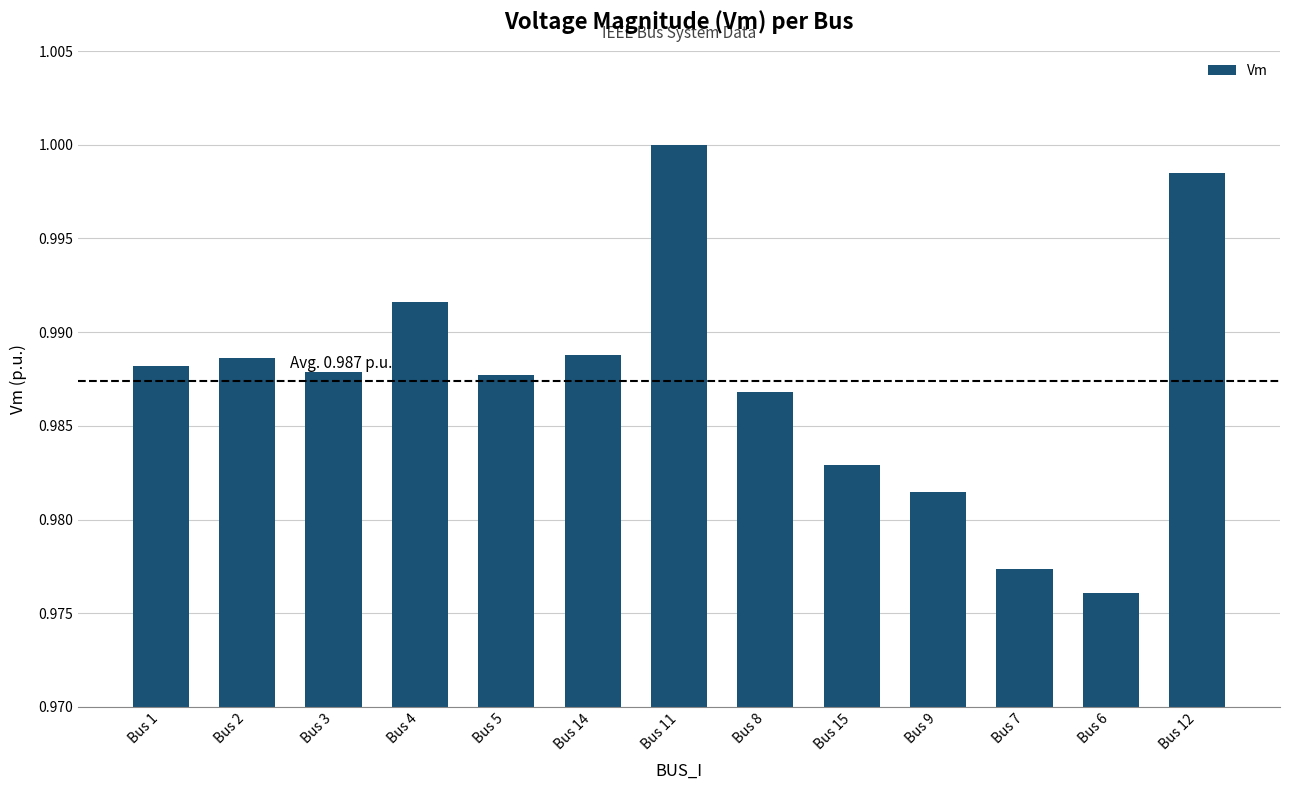

What position from the left is Bus 5?

5